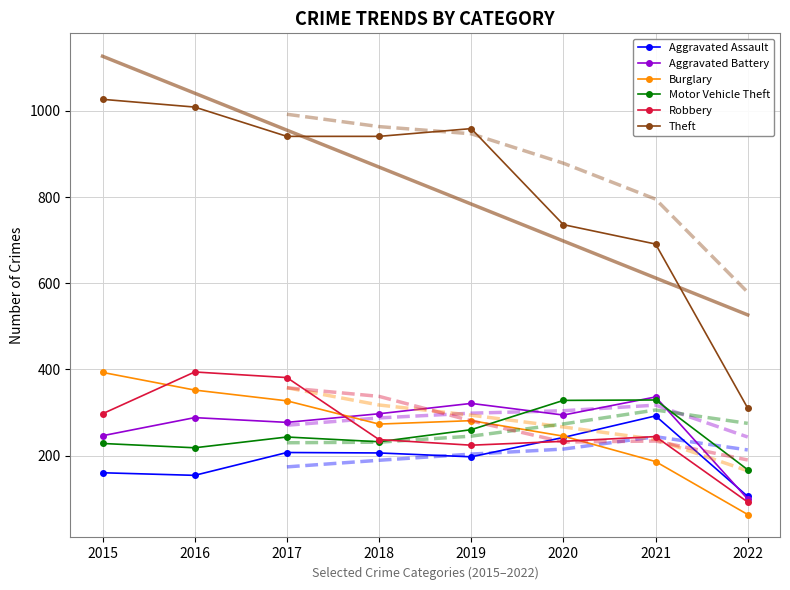

Reading left to right, what are all the values shown in this chart?

Aggravated Assault: 160	154	207	206	197	242	292	105
Aggravated Battery: 246	288	277	297	321	294	336	99
Burglary: 393	352	327	273	281	245	186	63
Motor Vehicle Theft: 228	218	243	232	260	328	329	167
Robbery: 297	394	381	237	224	233	244	92
Theft: 1027	1009	941	941	959	736	691	310